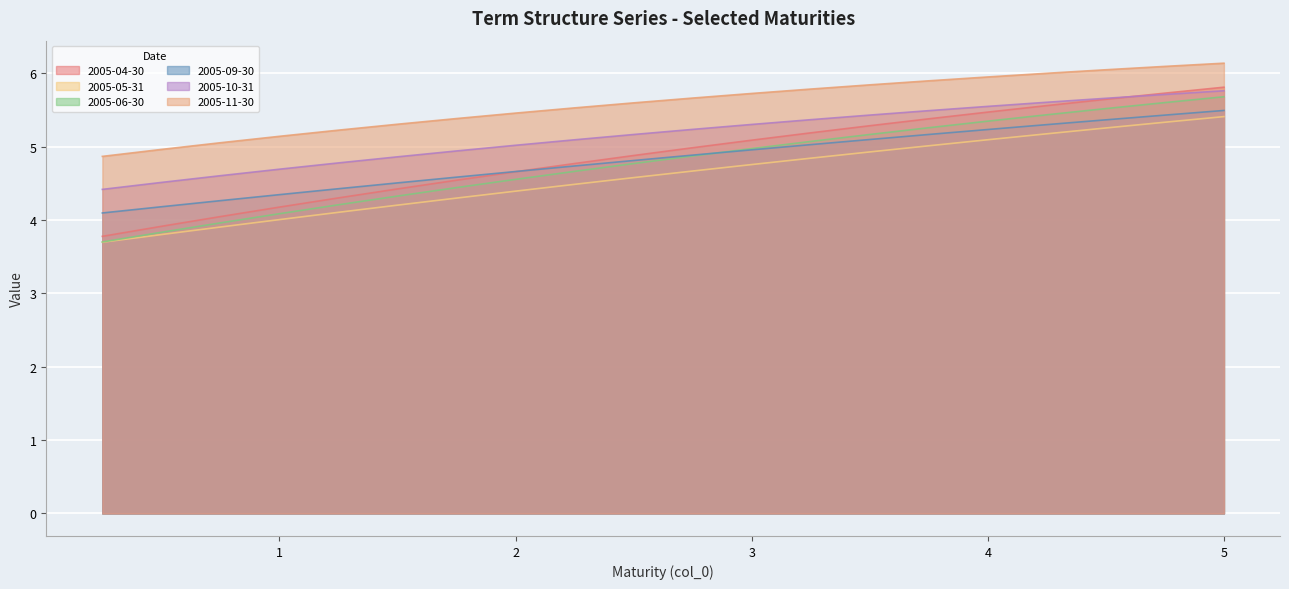

How many lines are shown in the chart?

6